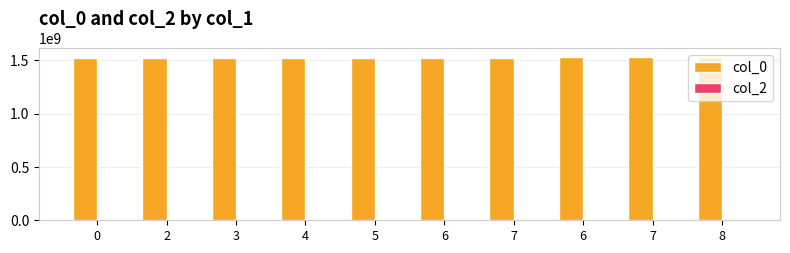

How many series are shown in this chart?

1